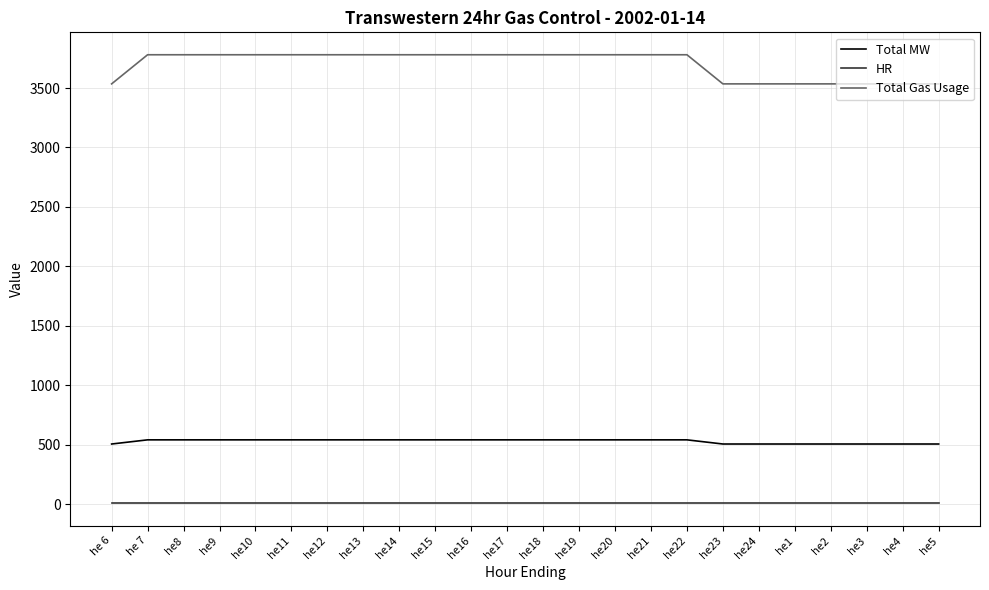

Does the chart display data point markers on the line(s)?

No